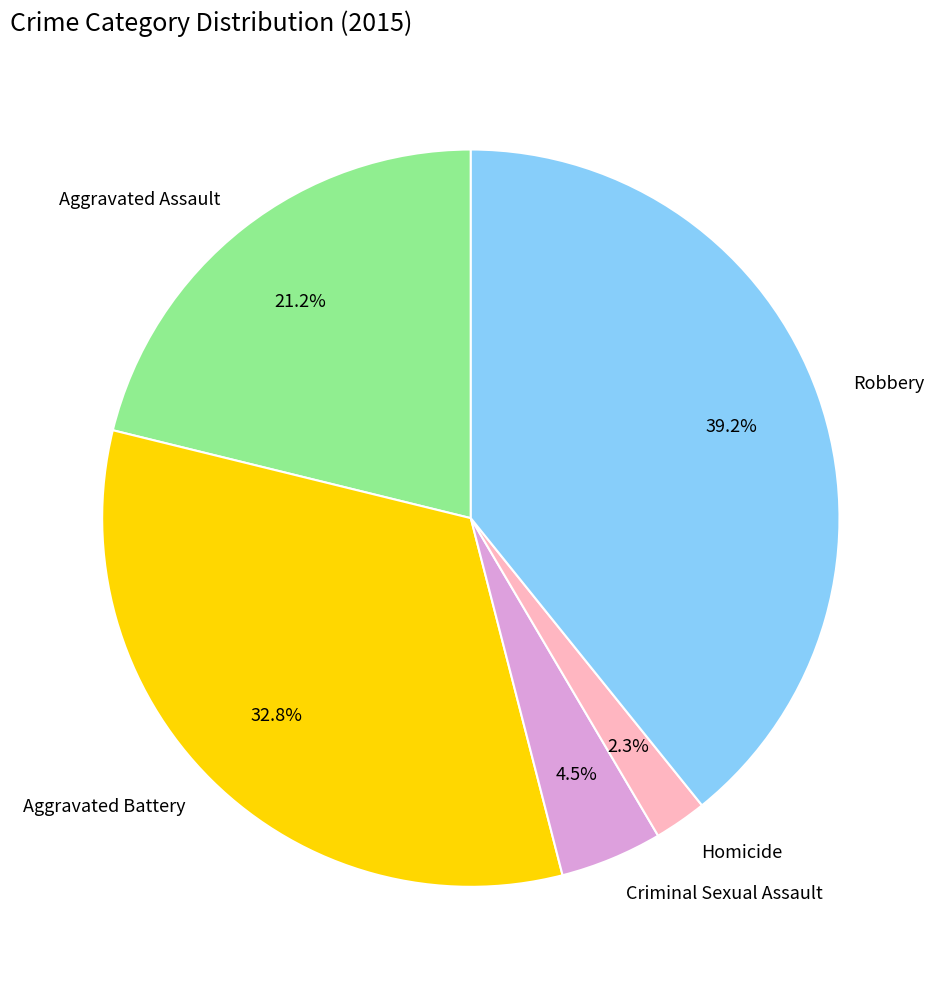

Which has a higher value, Aggravated Assault or Robbery?

Robbery